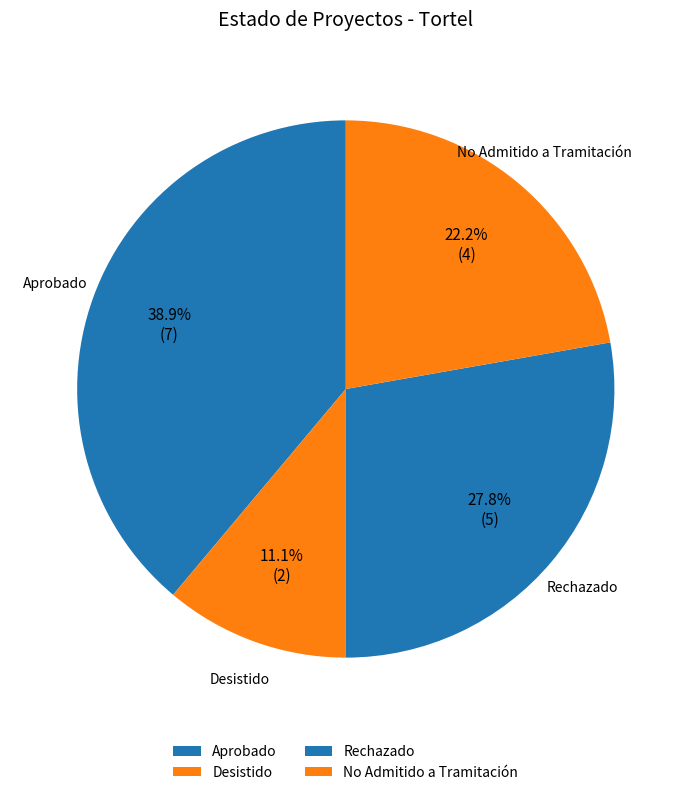

Approximately how many times larger is the value at Rechazado compared to Desistido?

2.5